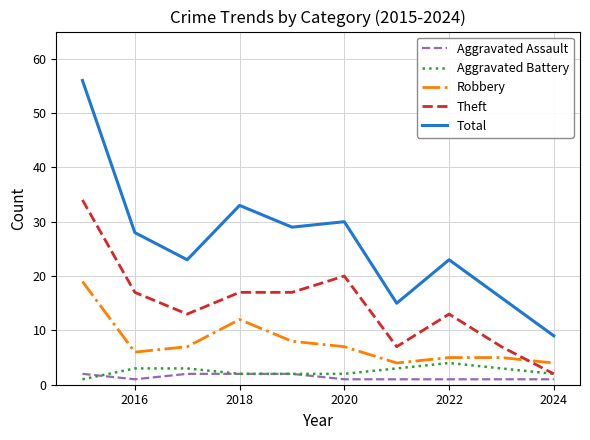

True or false: Total and Robbery intersect in this chart.

False